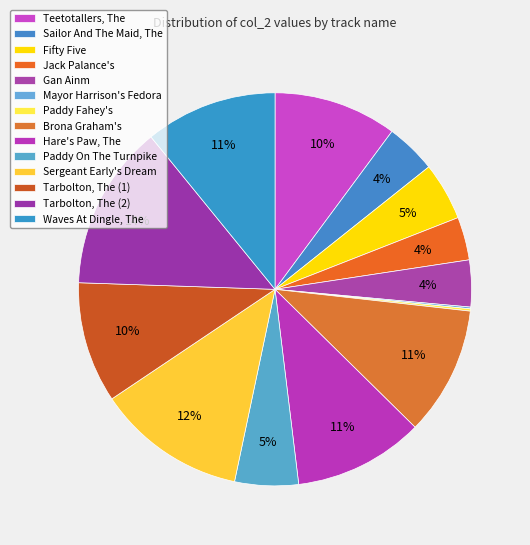

To the nearest percent, what percentage of the pie is Sergeant Early's Dream?

12%